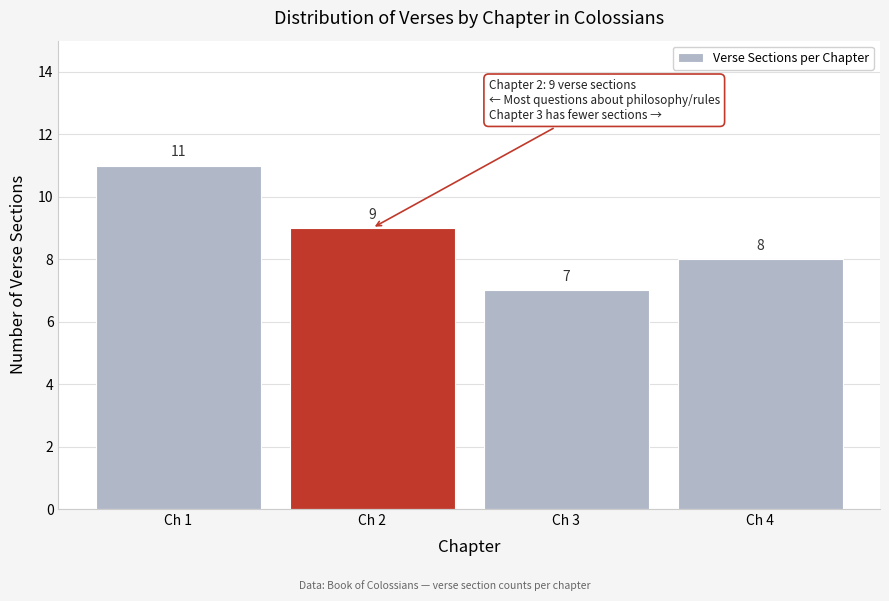

Reading right to left, extract all data points from this chart.

8	7	9	11